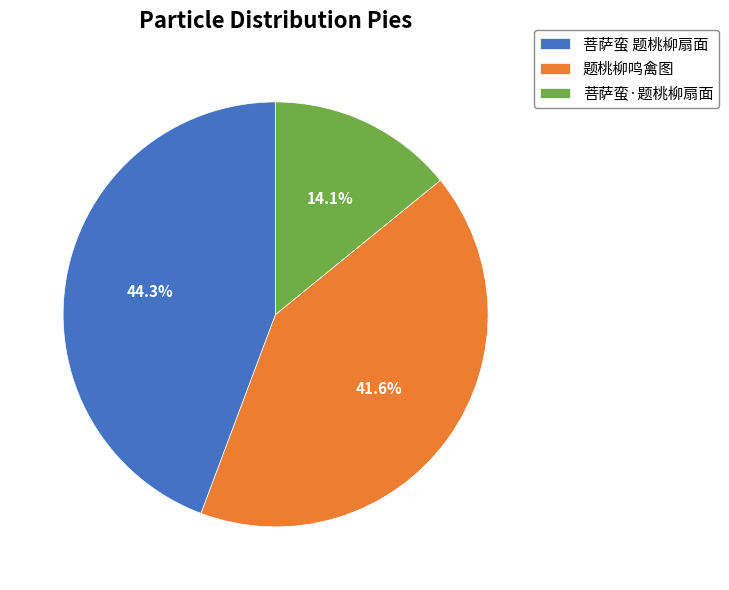

To the nearest percent, what is the combined percentage of 菩萨蛮 题桃柳扇面 and 菩萨蛮·题桃柳扇面?

58%